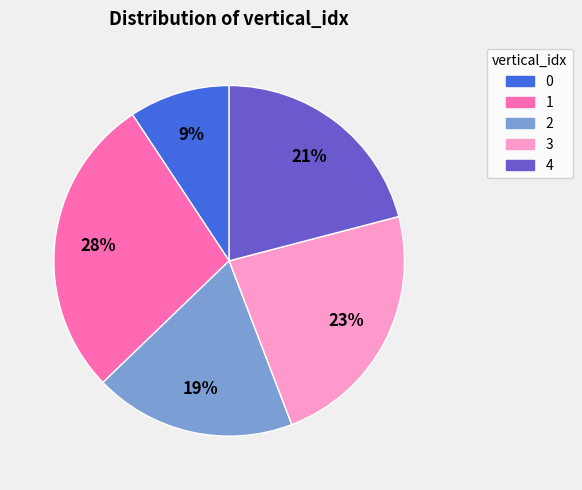

Which slice is the smallest?

0